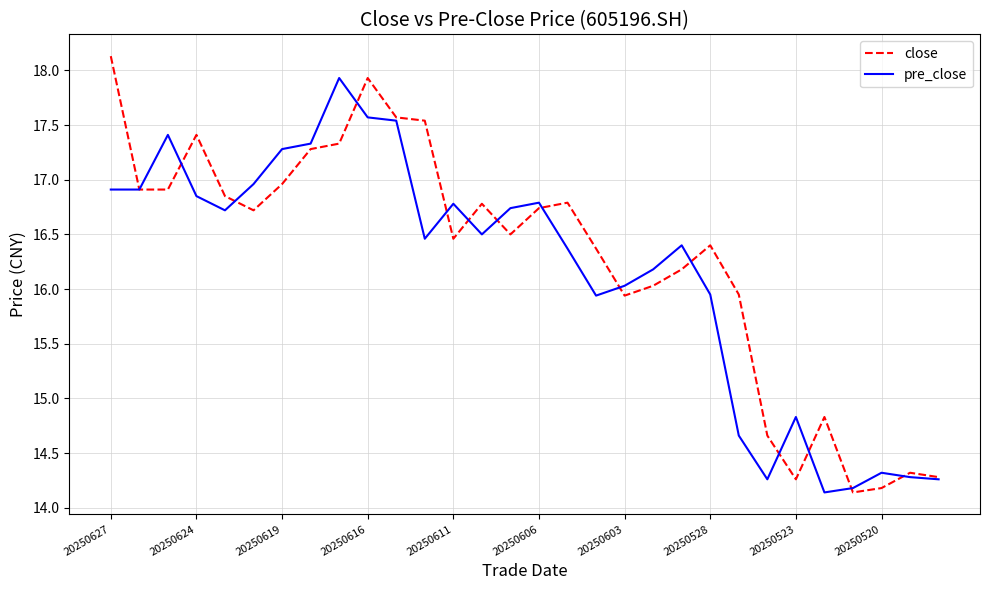

What is the greatest value displayed?

18.1